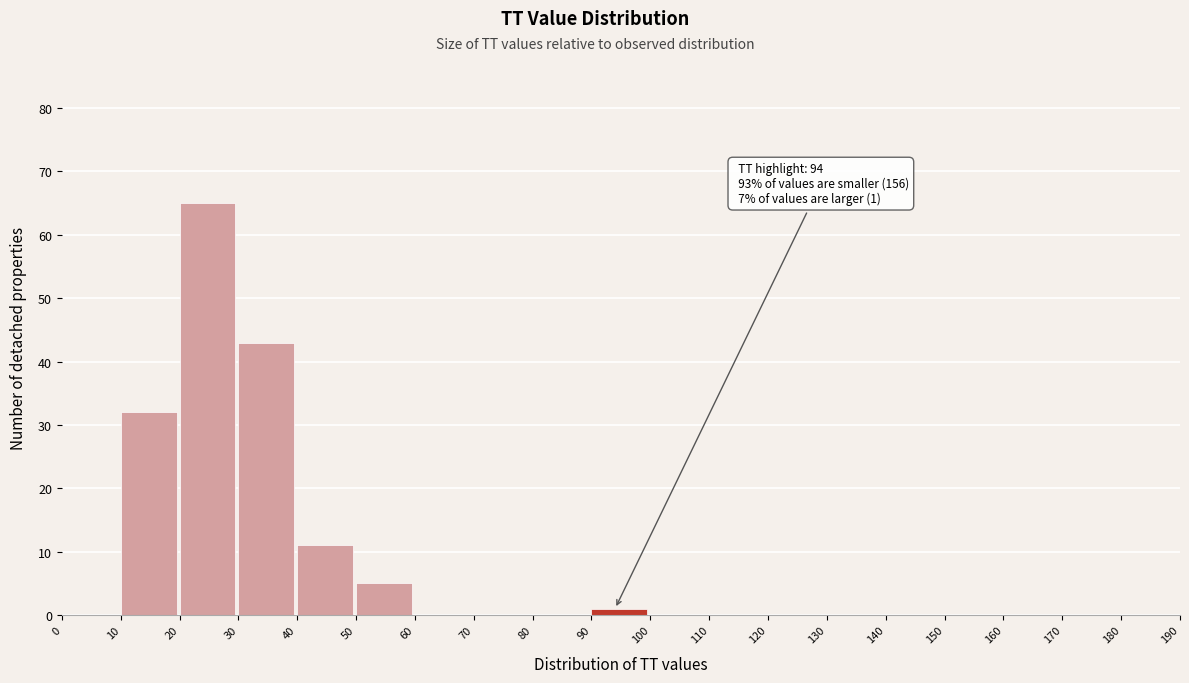

Which range on the x-axis has the tallest bar?

20 to 30